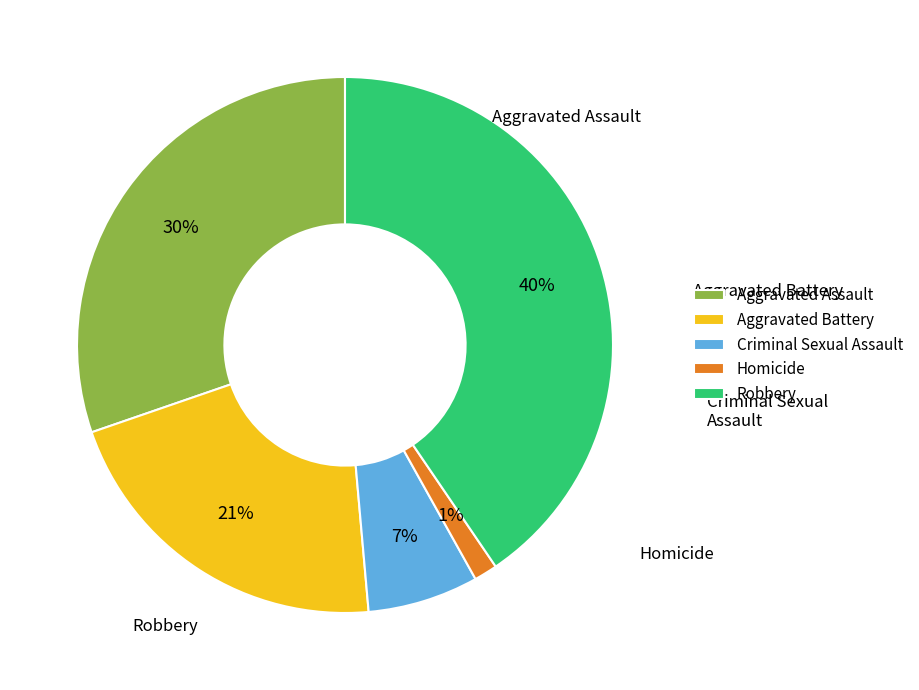

To the nearest percent, what portion does Aggravated Assault represent?

30%